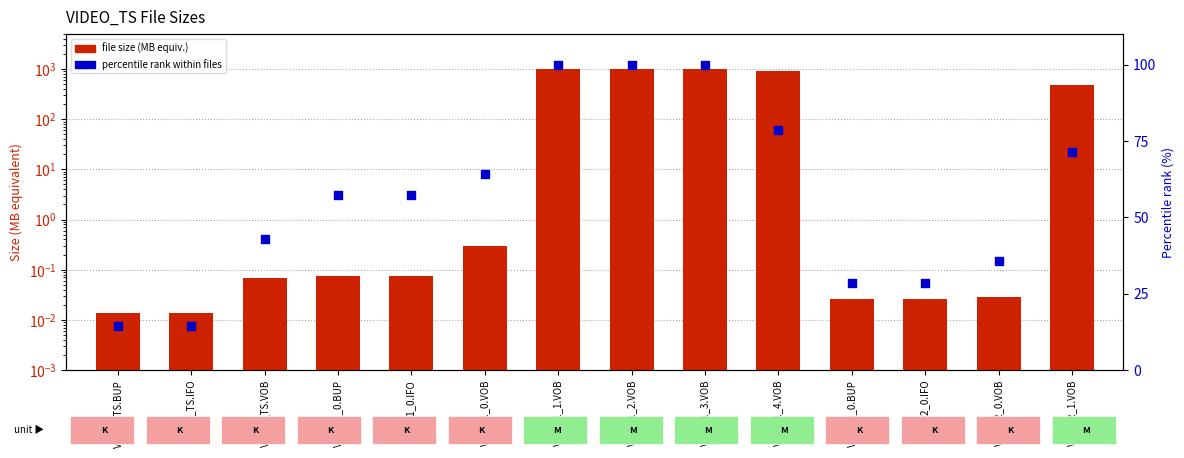

Which series reaches the maximum Y coordinate?

File size (MB equivalent)